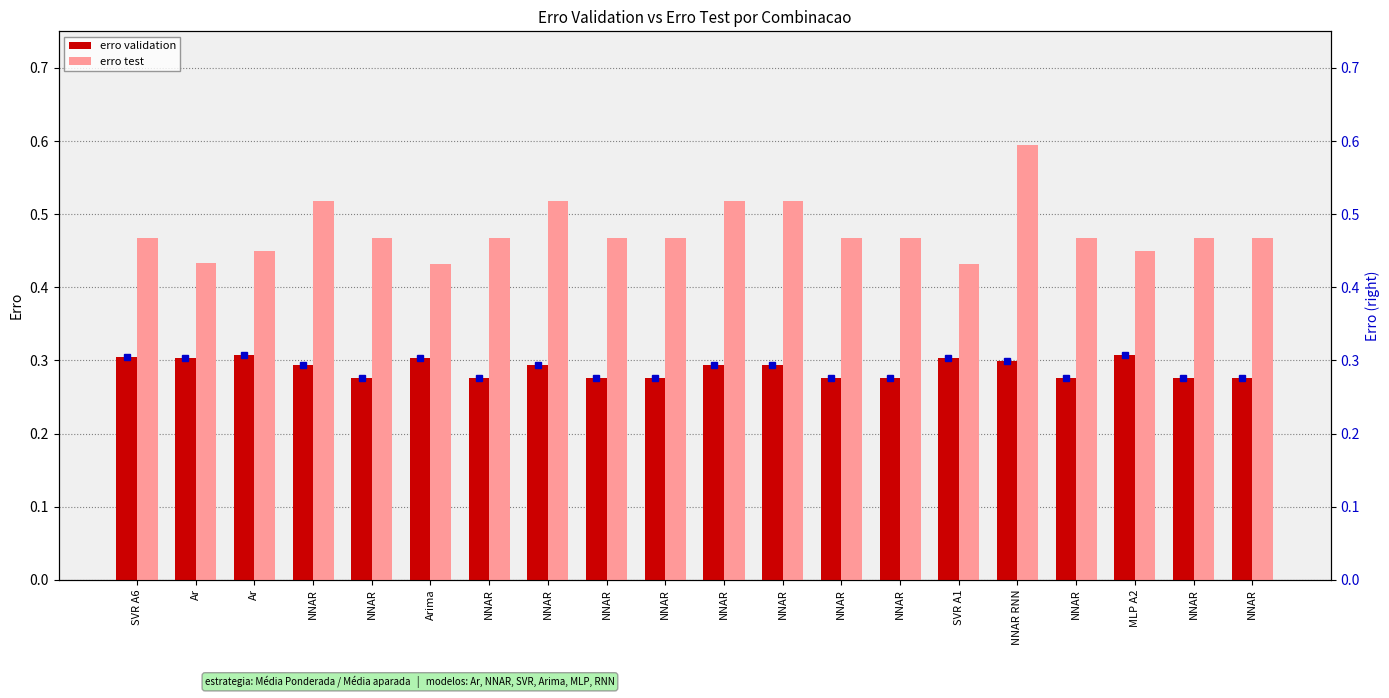

Which category has the highest value in the erro test series?

NNAR RNN